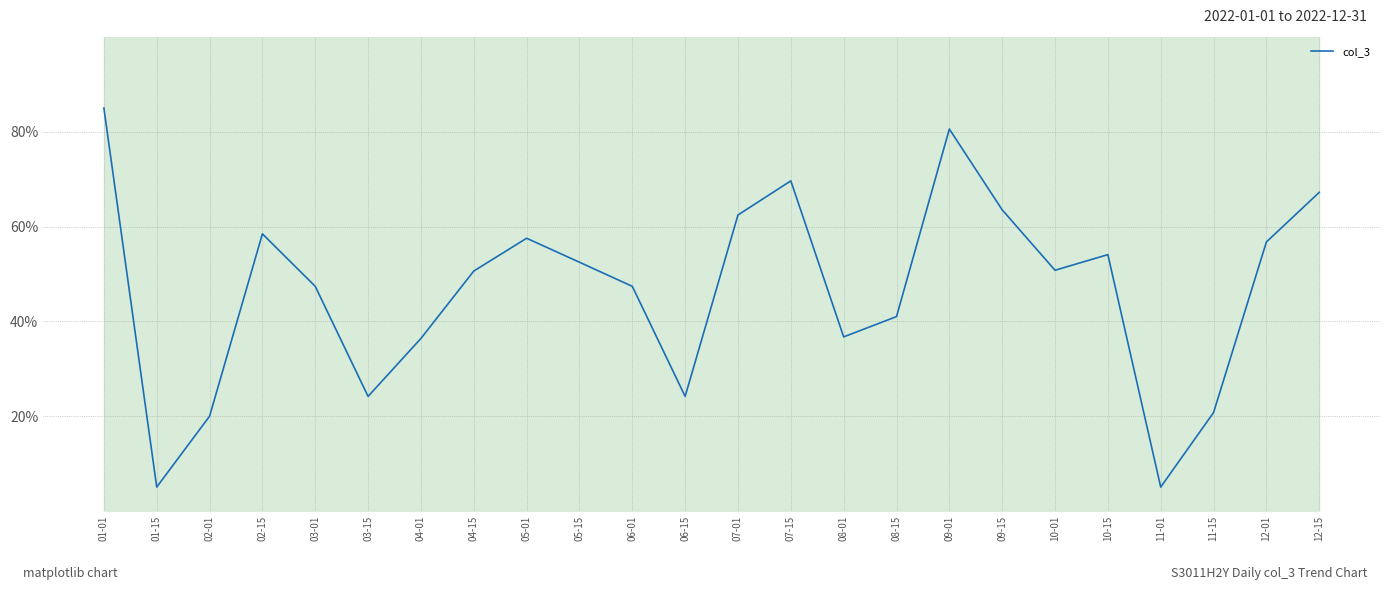

True or false: the data shows 17.7 at 09-01.

False